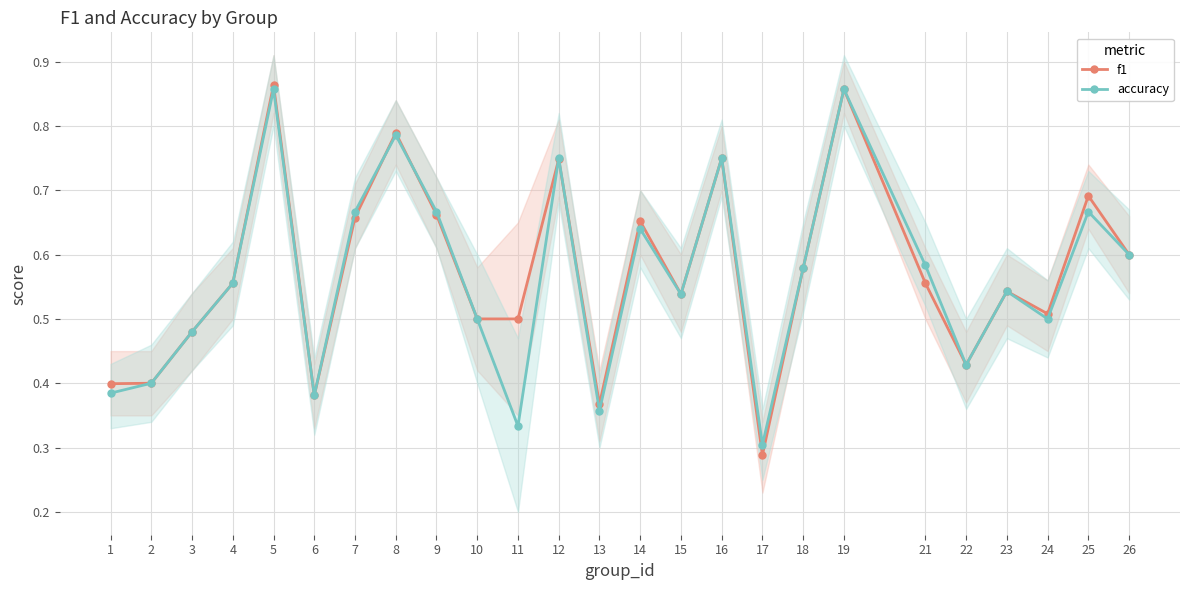

Reading right to left, what are all the values shown in this chart?

f1: 26=0.6	25=0.7	24=0.5	23=0.5	22=0.4	21=0.6	19=0.9	18=0.6	17=0.3	16=0.8	15=0.5	14=0.7	13=0.4	12=0.7	11=0.5	10=0.5	9=0.7	8=0.8	7=0.7	6=0.4	5=0.9	4=0.6	3=0.5	2=0.4	1=0.4
accuracy: 26=0.6	25=0.7	24=0.5	23=0.5	22=0.4	21=0.6	19=0.9	18=0.6	17=0.3	16=0.8	15=0.5	14=0.6	13=0.4	12=0.8	11=0.3	10=0.5	9=0.7	8=0.8	7=0.7	6=0.4	5=0.9	4=0.6	3=0.5	2=0.4	1=0.4